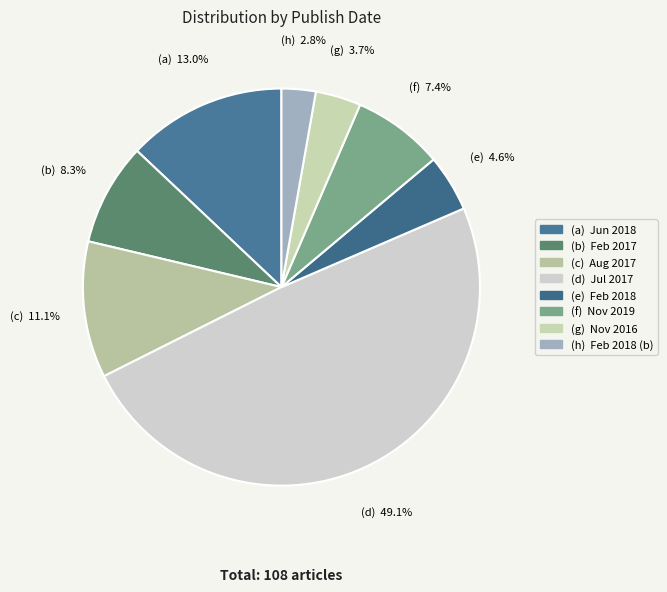

Count the number of slices in the pie.

8